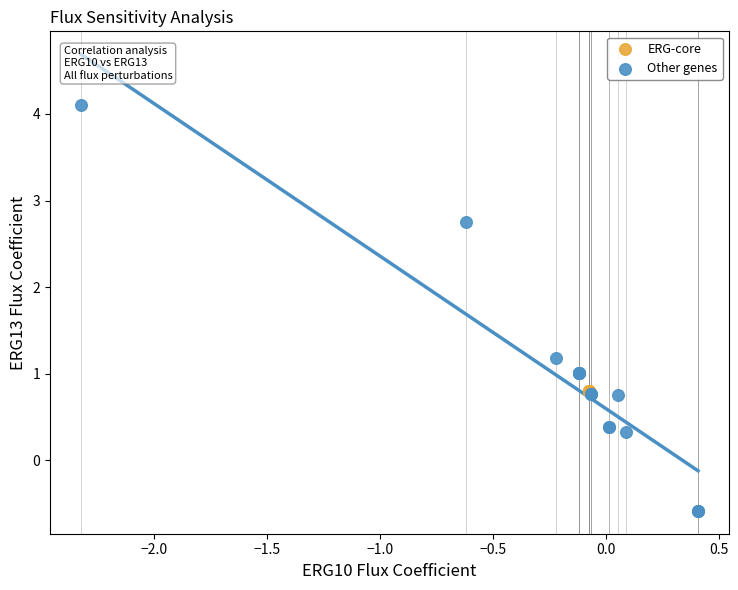

Which series reaches the maximum Y coordinate?

Other genes